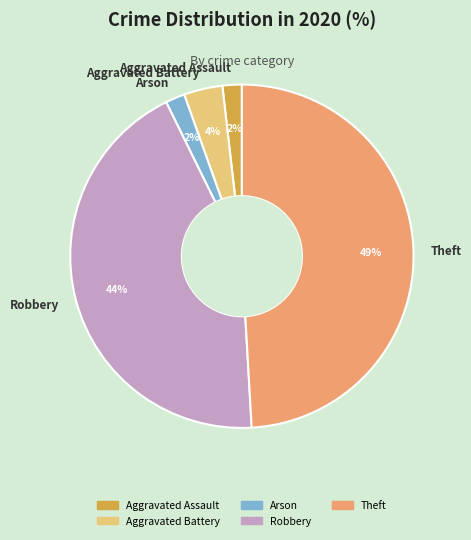

True or false: Robbery accounts for 44% of the total.

True